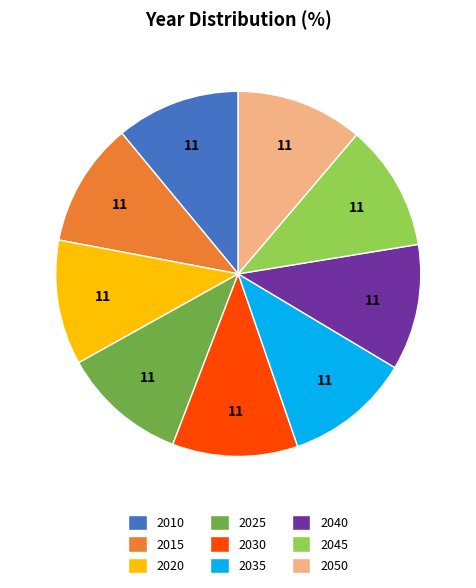

Approximately how many times larger is the value at 2030 compared to 2045?

1.0